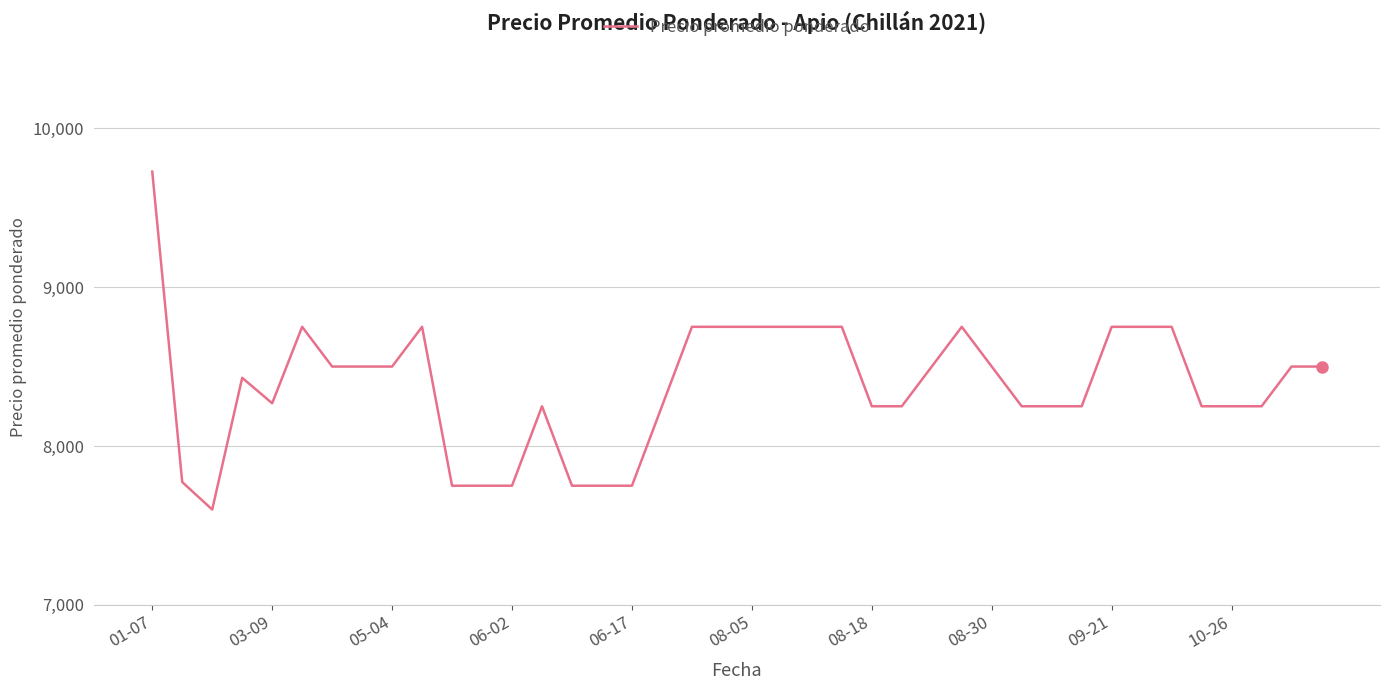

What is the smallest value displayed?

7600